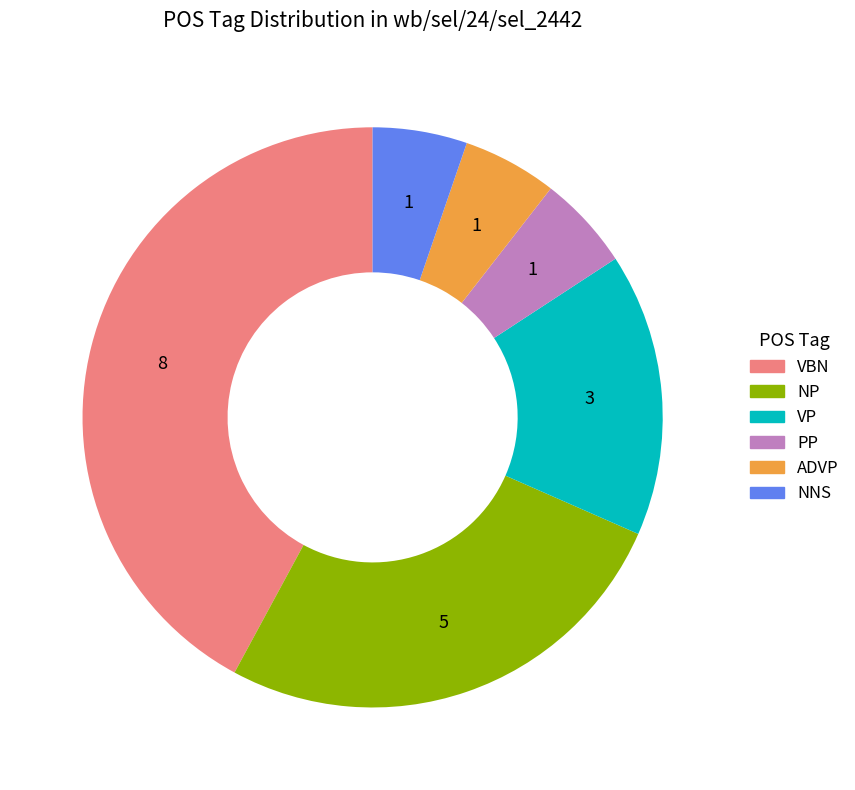

Which has a higher value, ADVP or VBN?

VBN